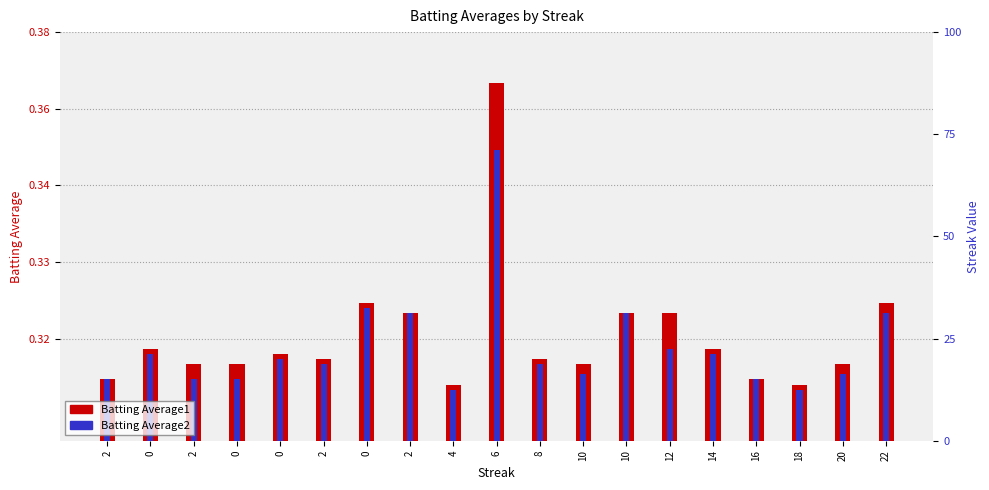

The value of Batting Average1 at 10 is 0.0. True or false?

False